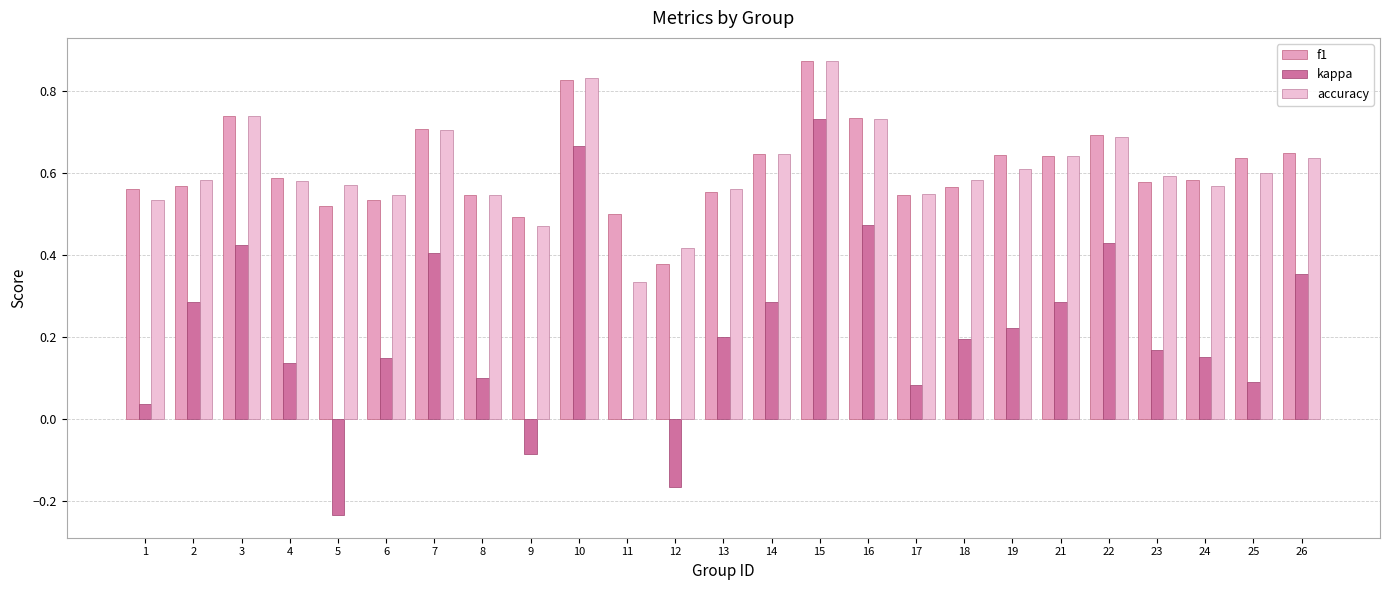

Which series has the widest spread of values?

kappa